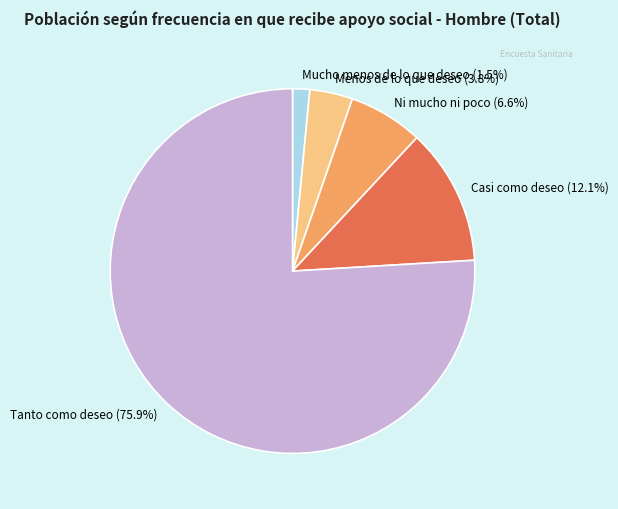

How many slices are in this pie chart?

5